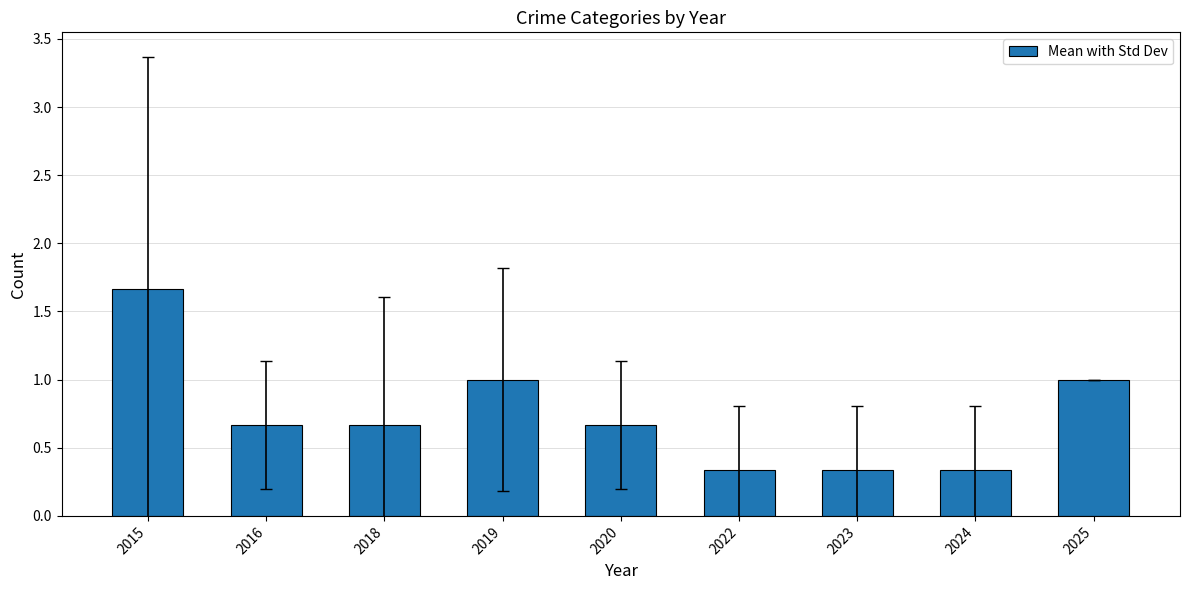

What is the smallest value displayed?

0.3